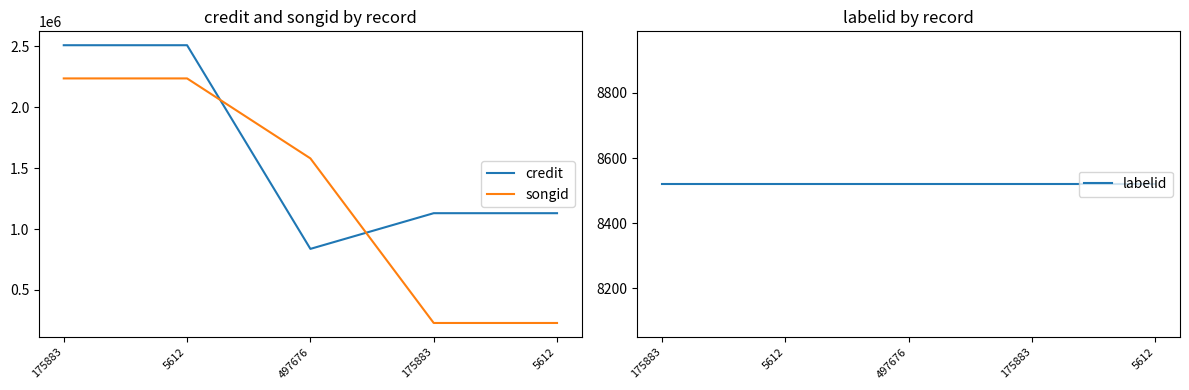

Where is songid nearest to the value 1232759?

497676